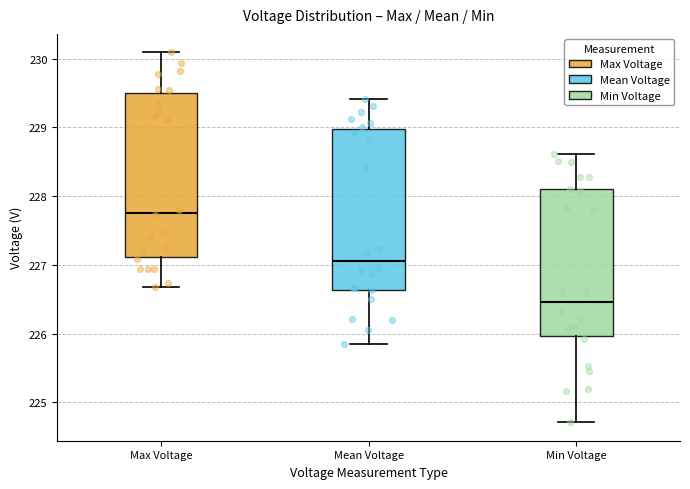

Which box's median line is the highest?

Max Voltage